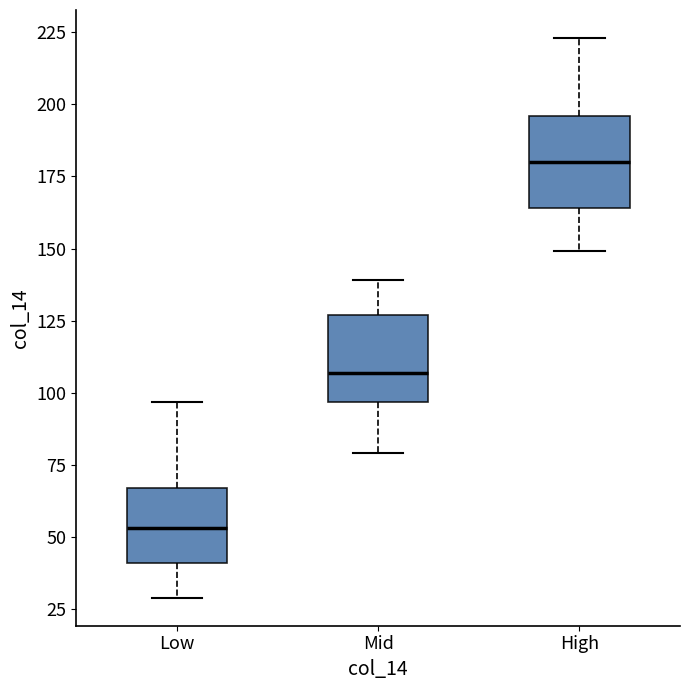

Reading left to right, read every box against the y-axis: the position of its median line, the range the box covers, and the ends of its whiskers. The values are not printed on the chart, so give them approximately, as read against the axis.

Low: median 55, box 40 to 65, whiskers 30 to 95
Mid: median 105, box 95 to 125, whiskers 80 to 140
High: median 180, box 165 to 195, whiskers 150 to 225